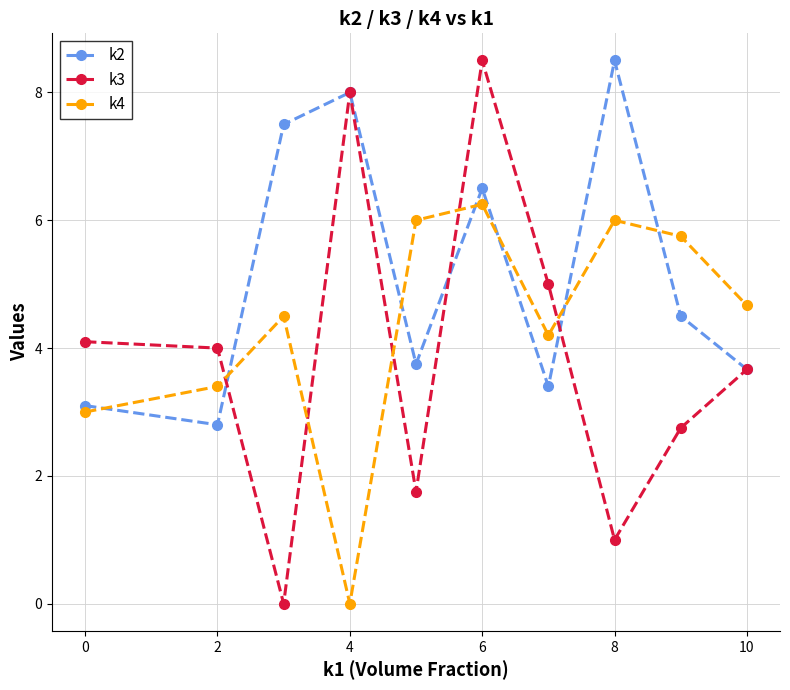

At how many categories does at least one series exceed 7?

4